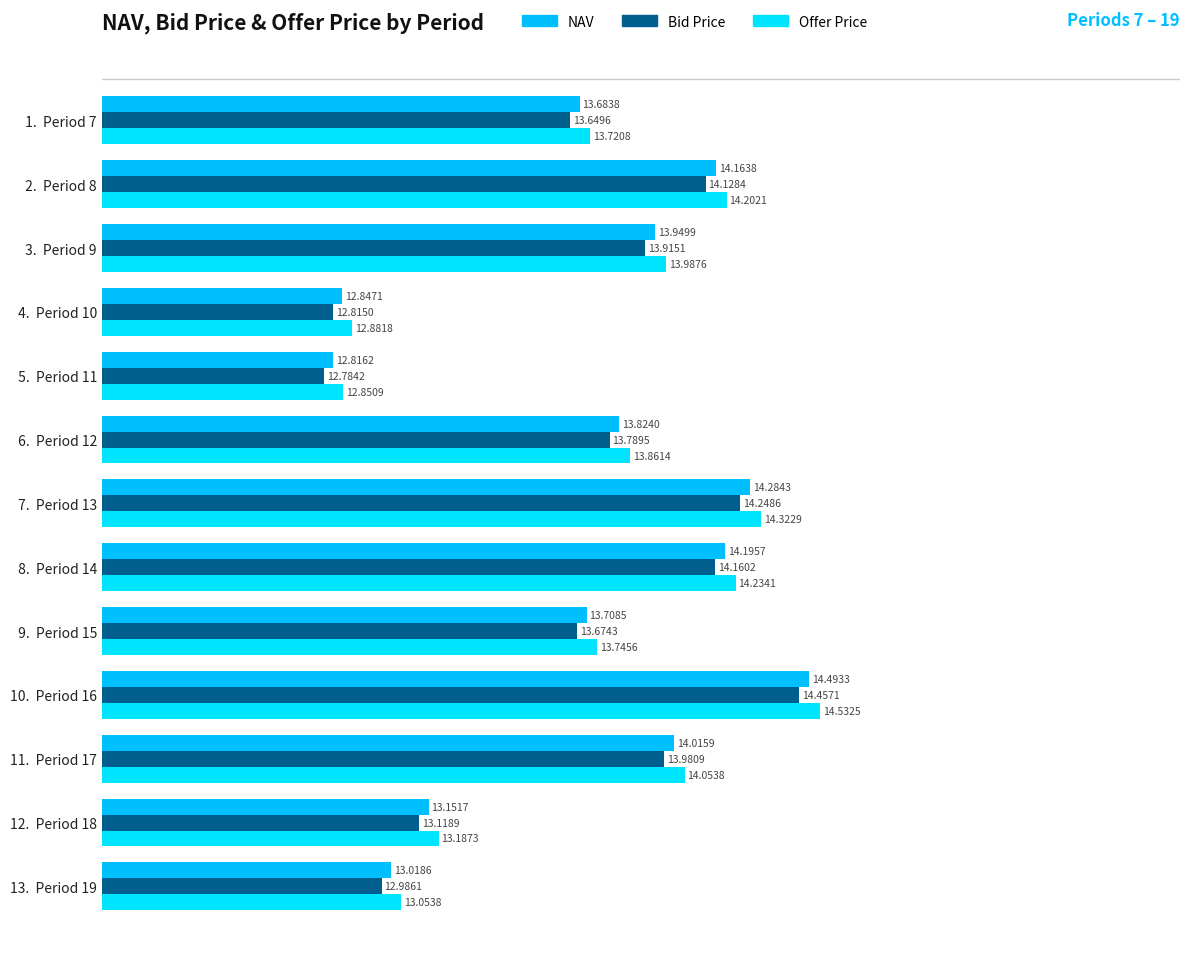

List the labels in order of Offer Price value, largest first.

10.  Period 16,  7.  Period 13,  8.  Period 14,  2.  Period 8, 11.  Period 17,  3.  Period 9,  6.  Period 12,  9.  Period 15,  1.  Period 7, 12.  Period 18, 13.  Period 19,  4.  Period 10,  5.  Period 11